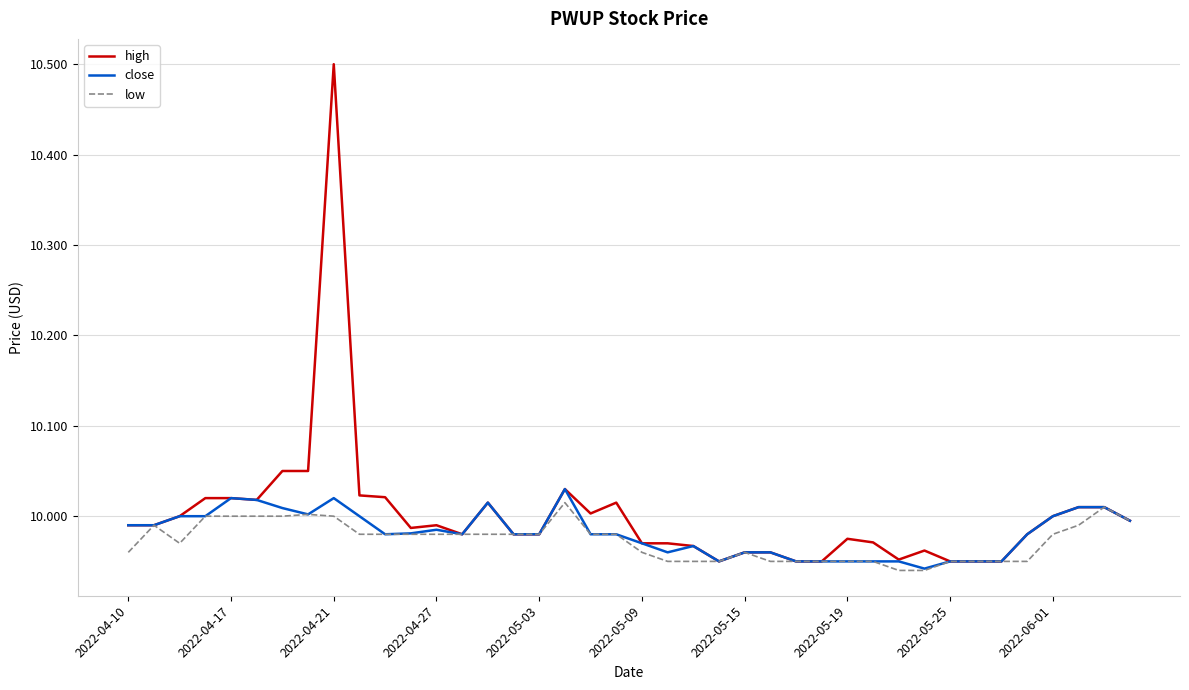

The value of low at 2022-05-09 is 2.8. True or false?

False